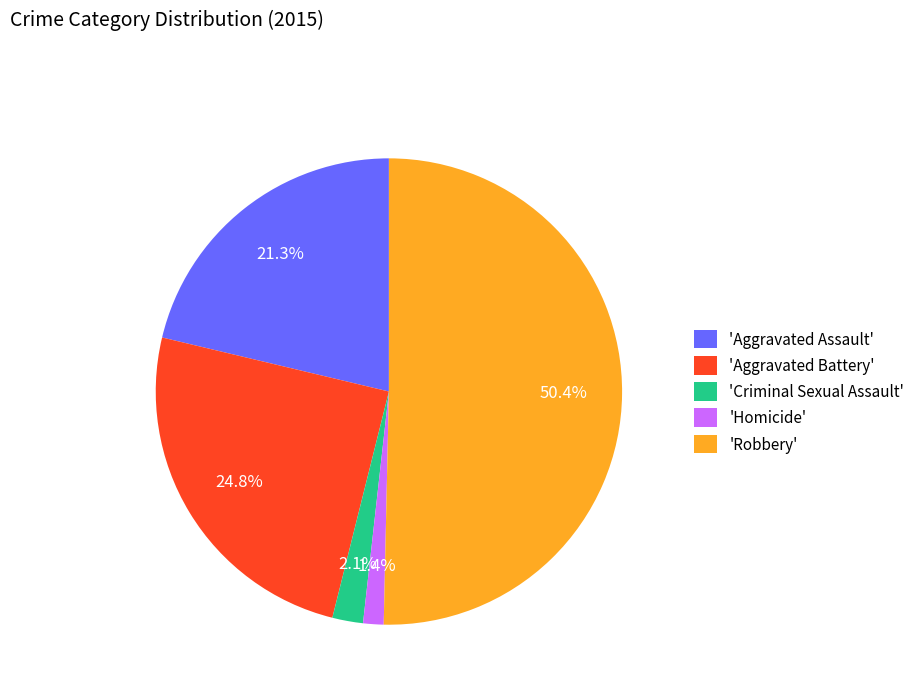

Rank the categories by value from highest to lowest.

'Robbery', 'Aggravated Battery', 'Aggravated Assault', 'Criminal Sexual Assault', 'Homicide'